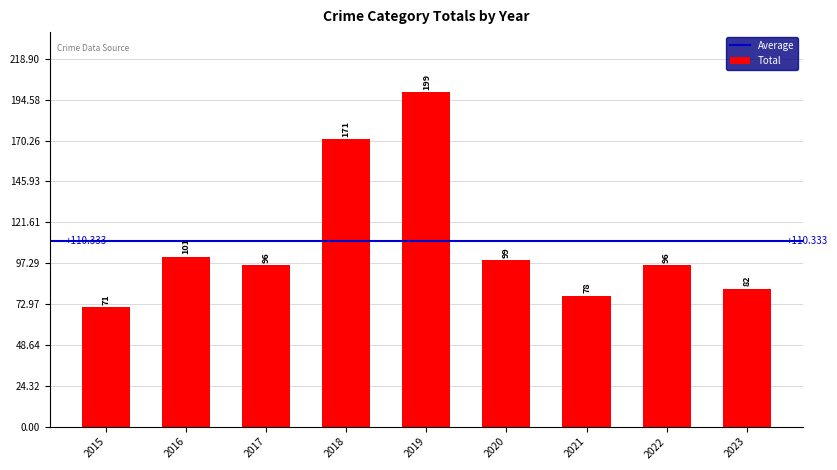

How many data points does each series have?

9